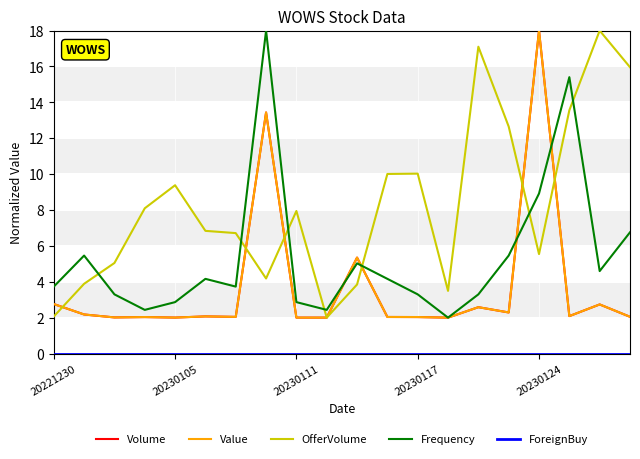

What is the difference between the maximum and minimum values in the Frequency series?

16.0